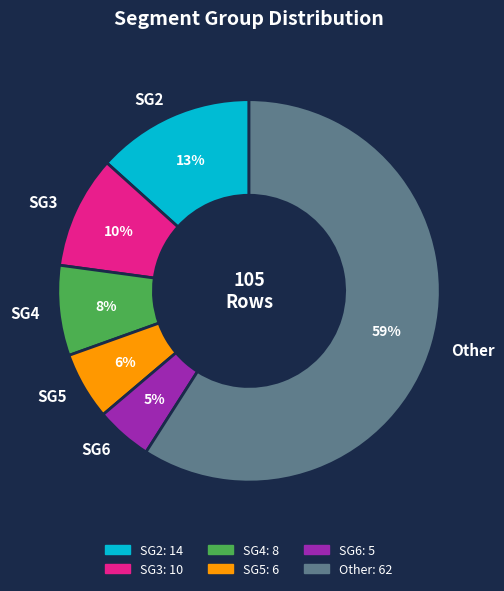

What is the ratio of the value at SG4 to the value at SG2?

0.6